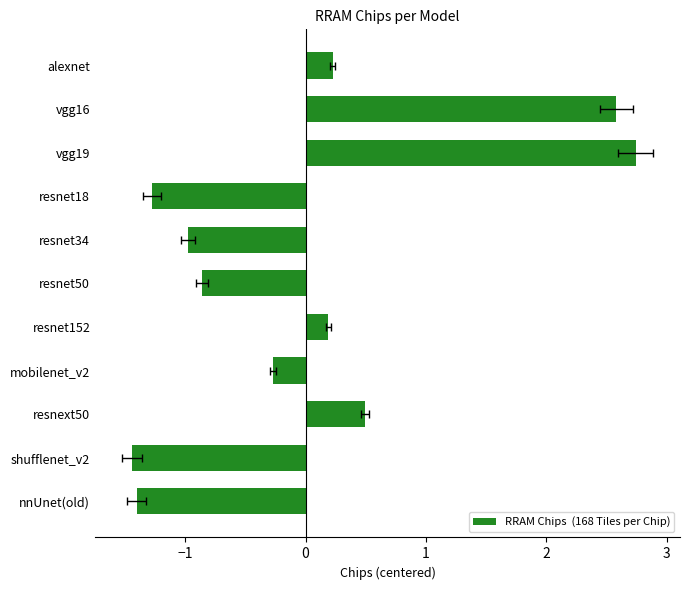

The value at alexnet is 0.1. True or false?

False